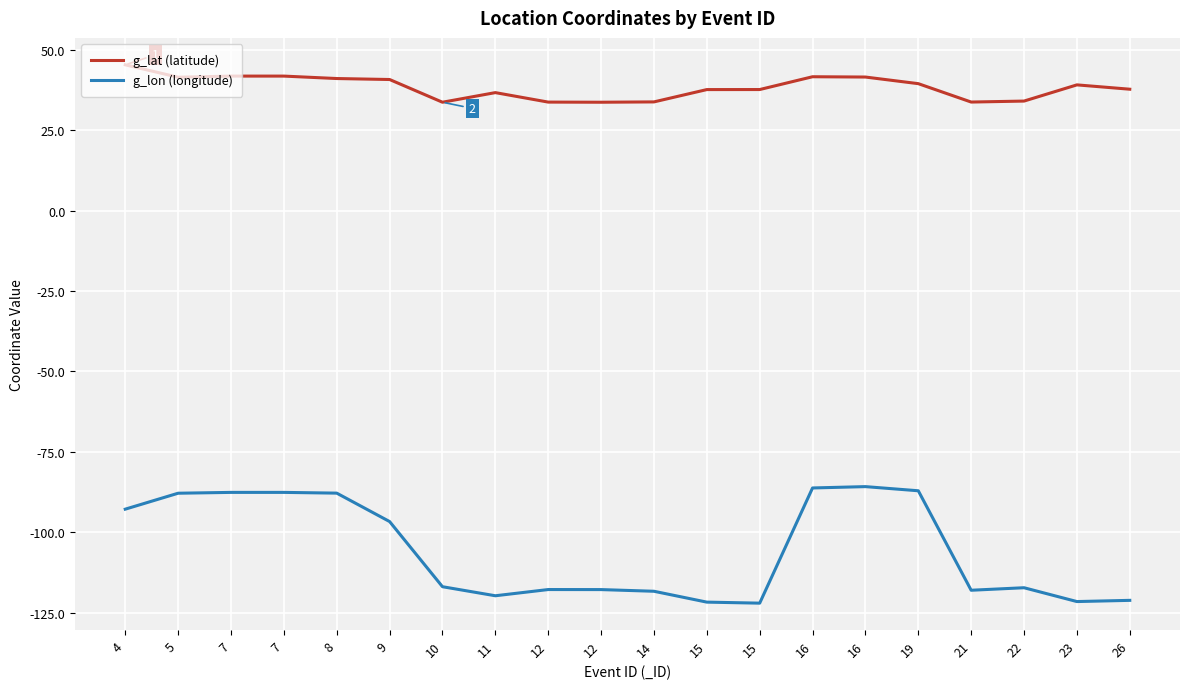

Is this an area chart (filled region under the line)?

No